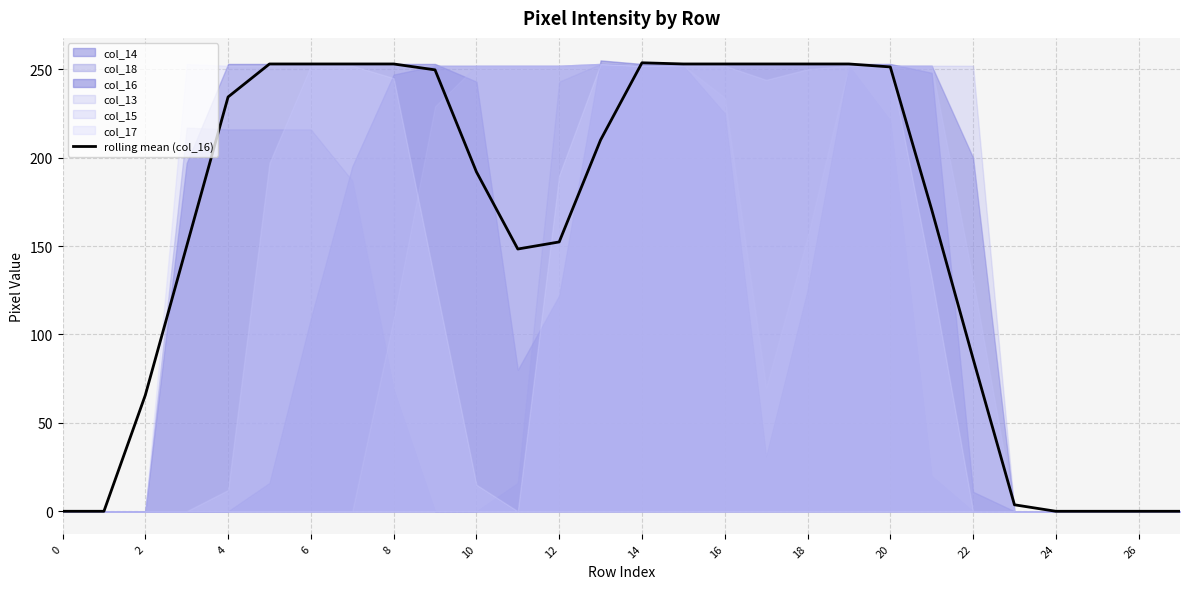

What is the maximum value for rolling mean (col_16)?

253.7